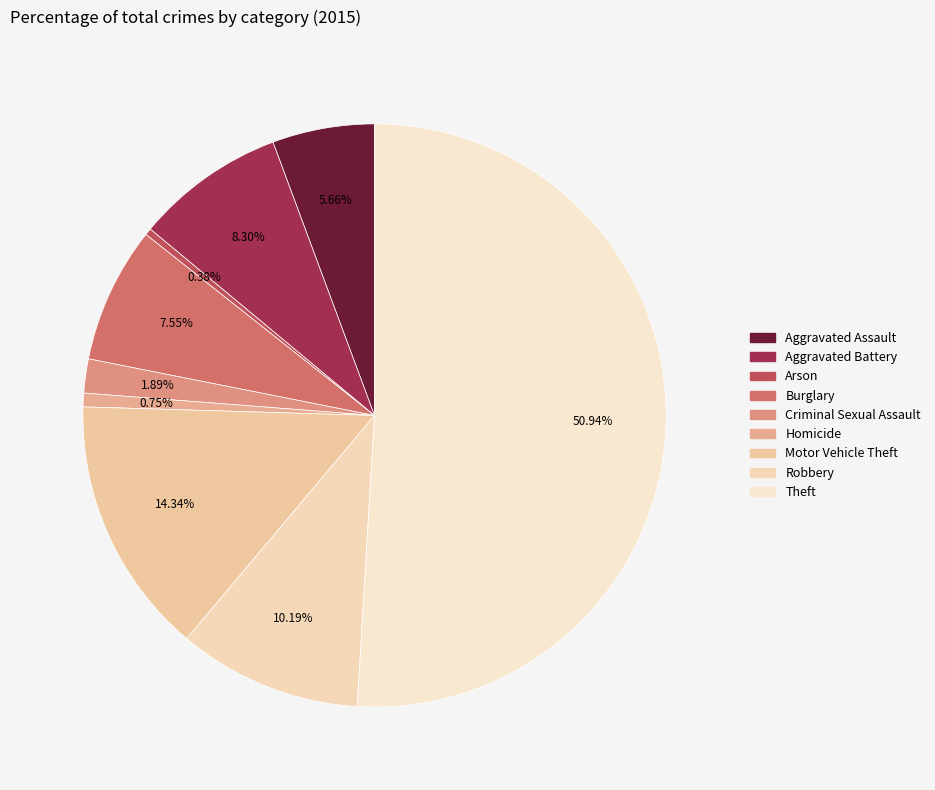

Does any single category account for the majority?

Yes